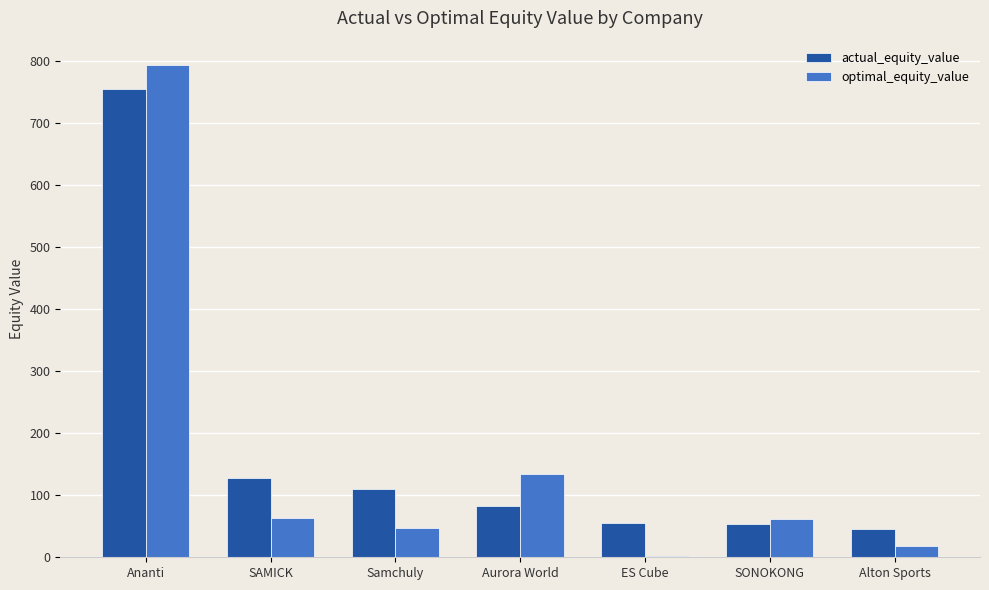

Where is optimal_equity_value nearest to the value 397?

Aurora World